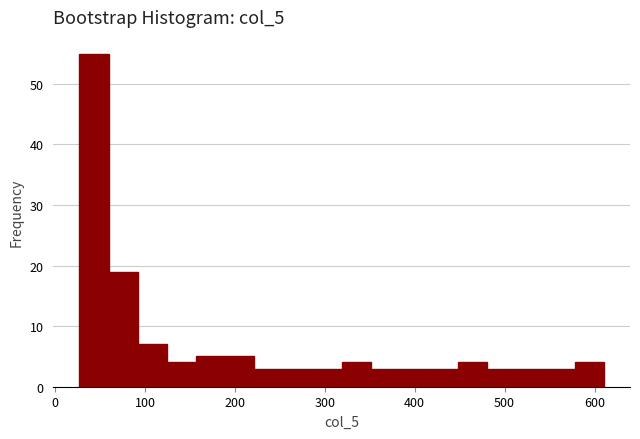

Read against the x-axis, roughly where is the centre of the tallest bar?

40